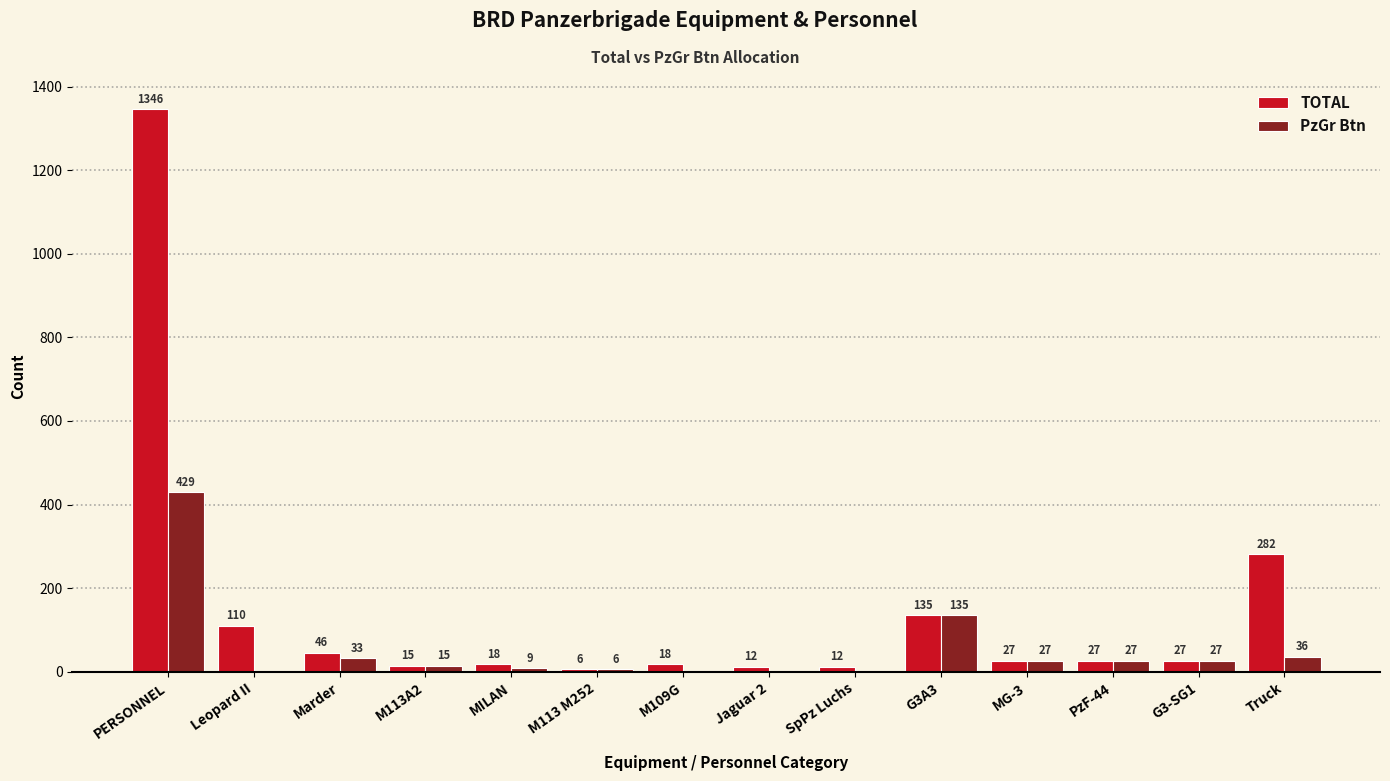

At which label does TOTAL first exceed 27?

PERSONNEL